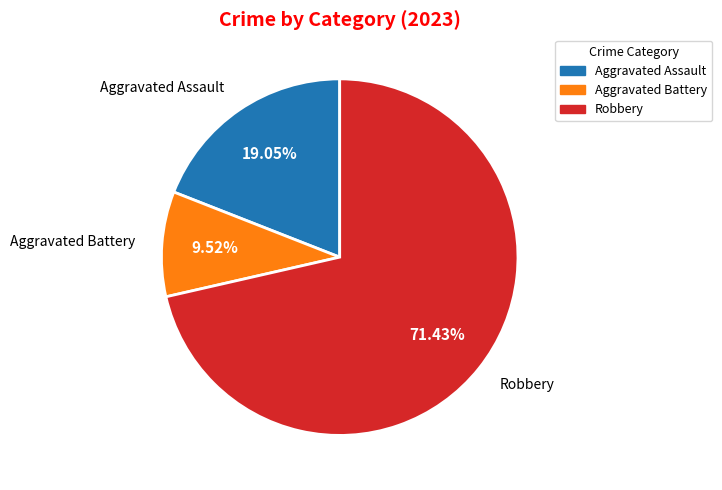

To the nearest percent, what percentage of the pie is Aggravated Battery?

10%